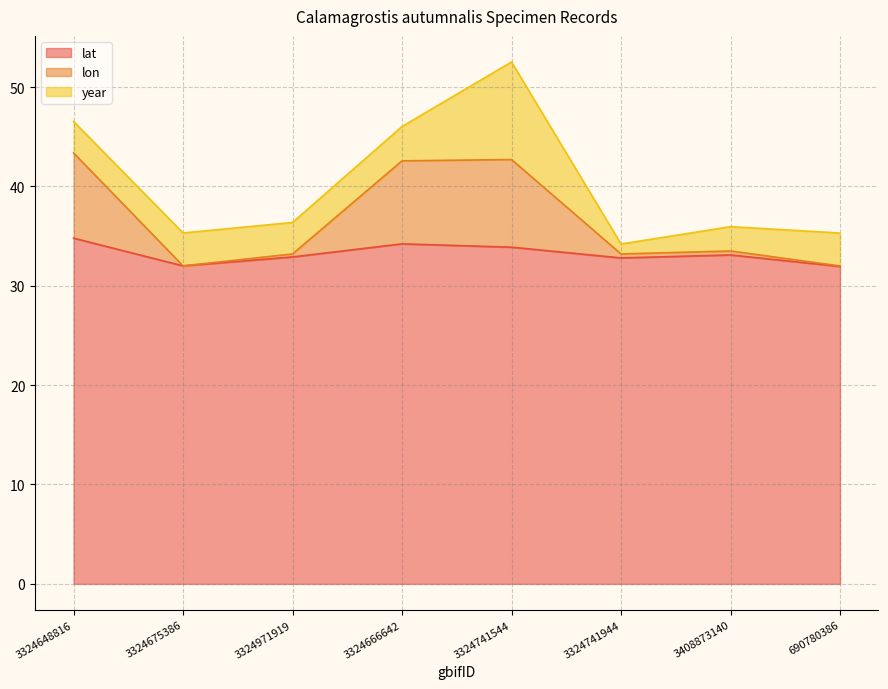

What is the average value of the lat series?

33.2